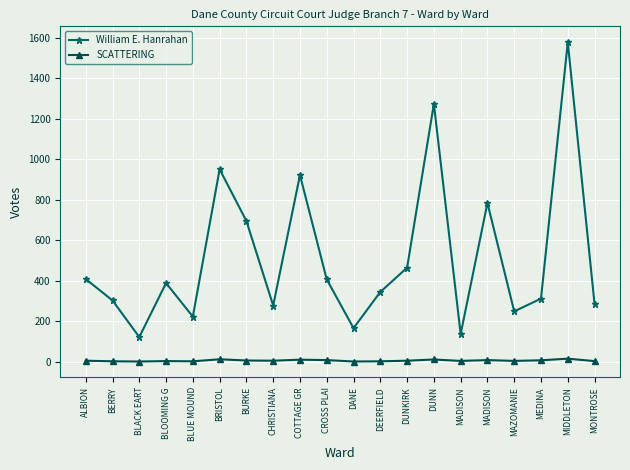

The value of SCATTERING at BERRY is 1. True or false?

True